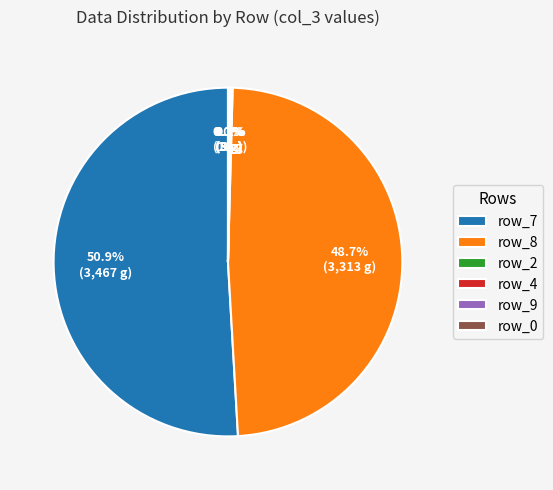

What is the majority slice?

row_7